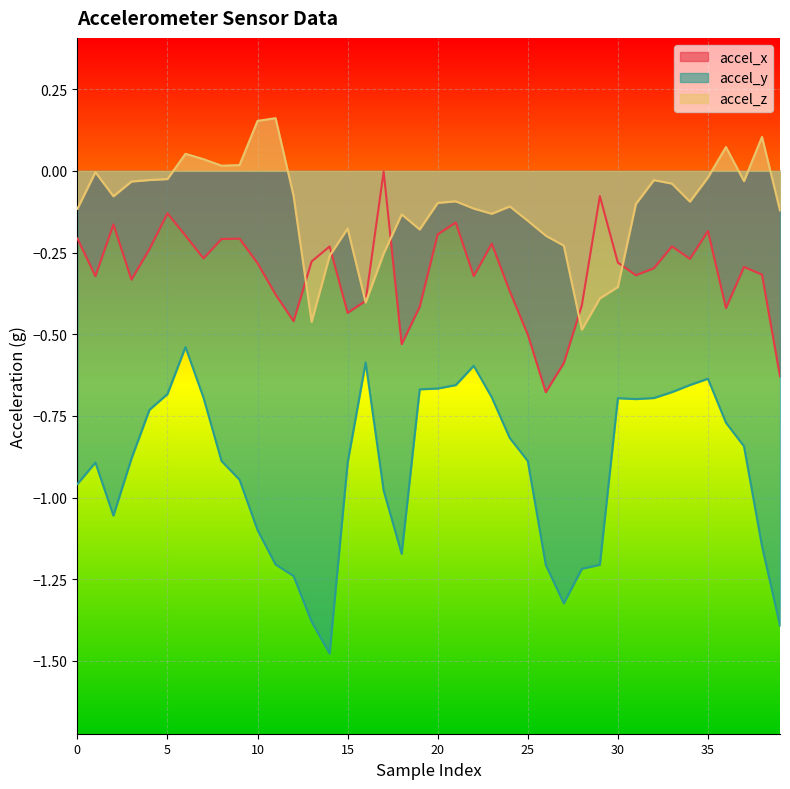

The accel_z series shows 0.1 at 6. True or false?

True